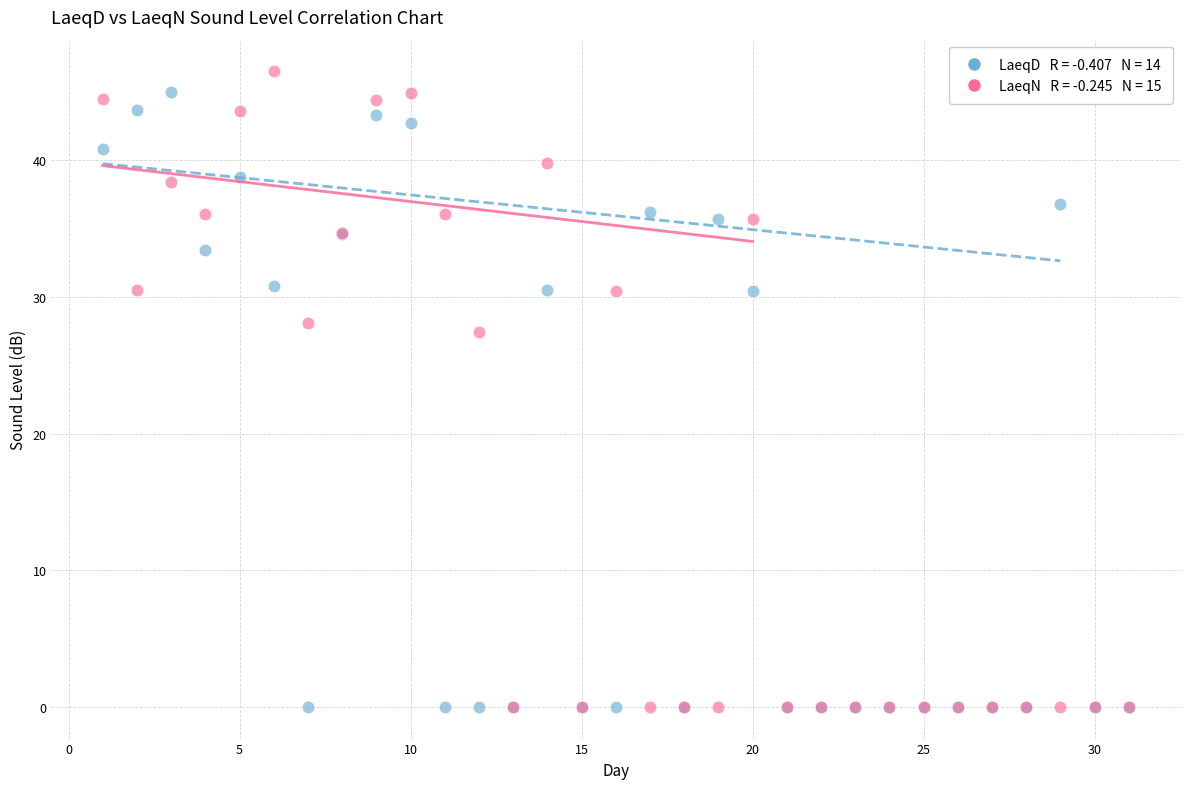

Across all series, what Y value is closest to 23?

27.4